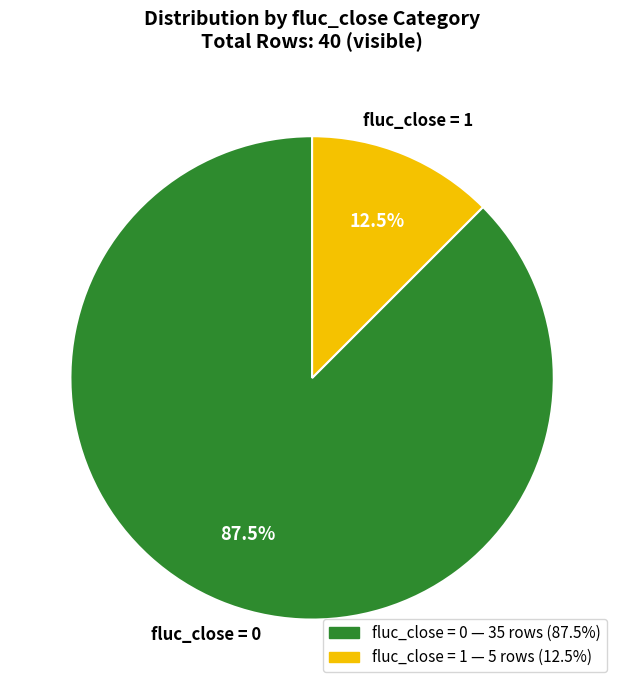

To the nearest percent, what is the average slice percentage?

50%